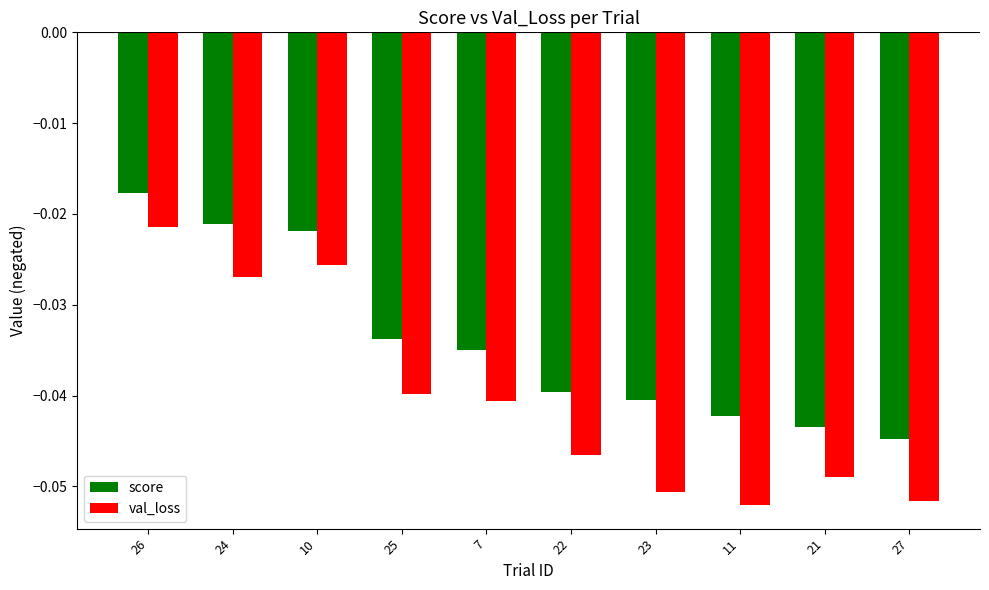

Count the number of data series in this chart.

2